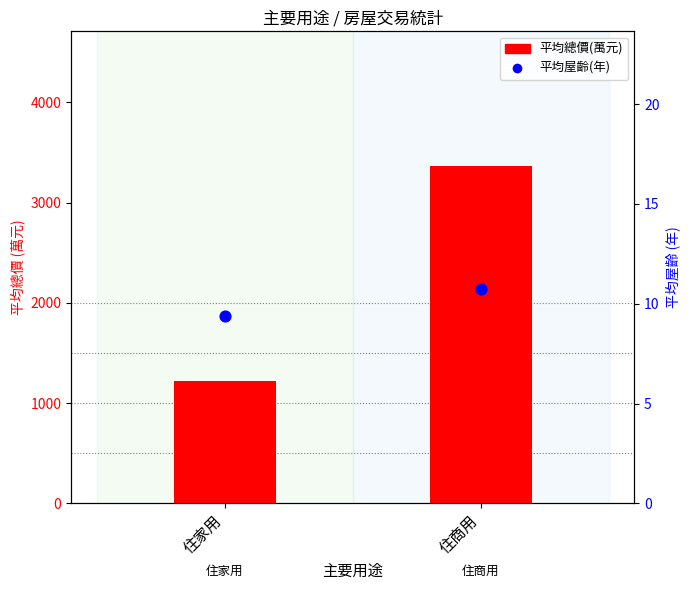

Which series reaches the maximum Y coordinate?

平均總價(萬元)